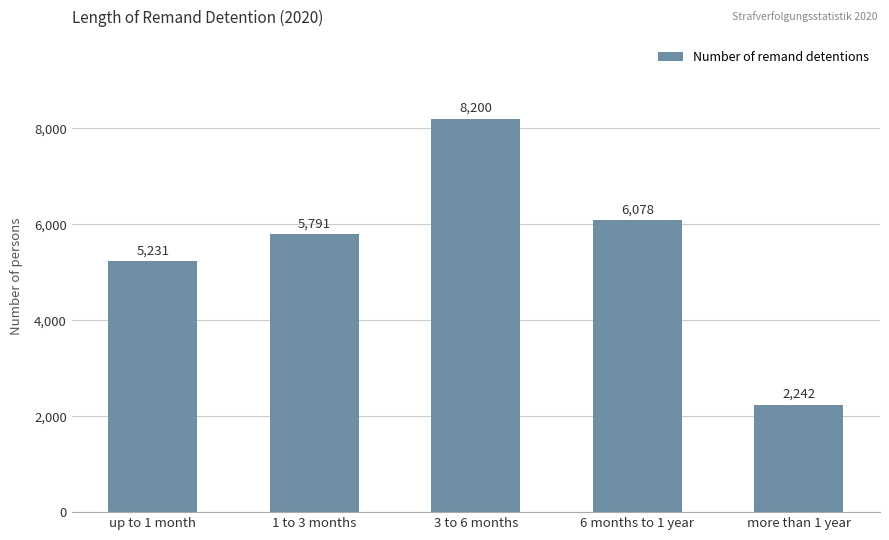

Rank the categories by value from lowest to highest.

more than 1 year, up to 1 month, 1 to 3 months, 6 months to 1 year, 3 to 6 months